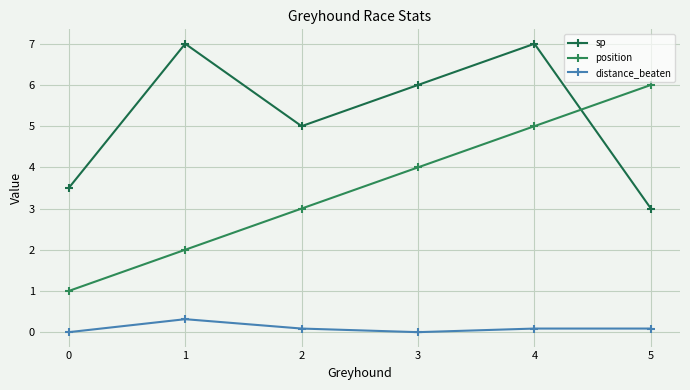

Reading left to right, transcribe all the data shown in this chart.

sp: 3.5	7.0	5.0	6.0	7.0	3.0
position: 1.0	2.0	3.0	4.0	5.0	6.0
distance_beaten: 0.0	0.3	0.1	0.0	0.1	0.1